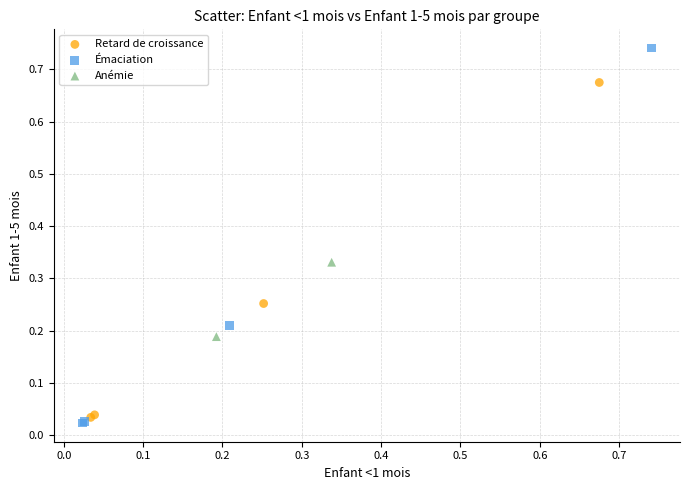

Which series has the largest Y range (max minus min)?

Émaciation